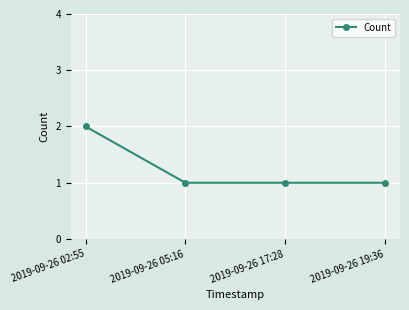

What is the label of the 4th point from the right?

2019-09-26 02:55